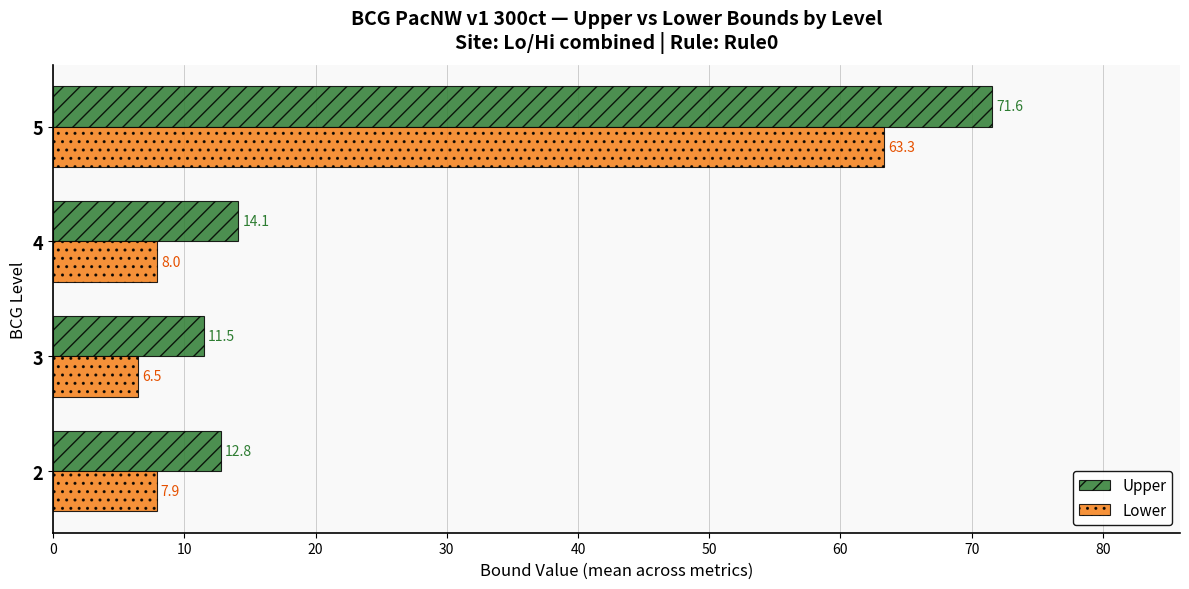

Which category has the lowest value in the Lower series?

3